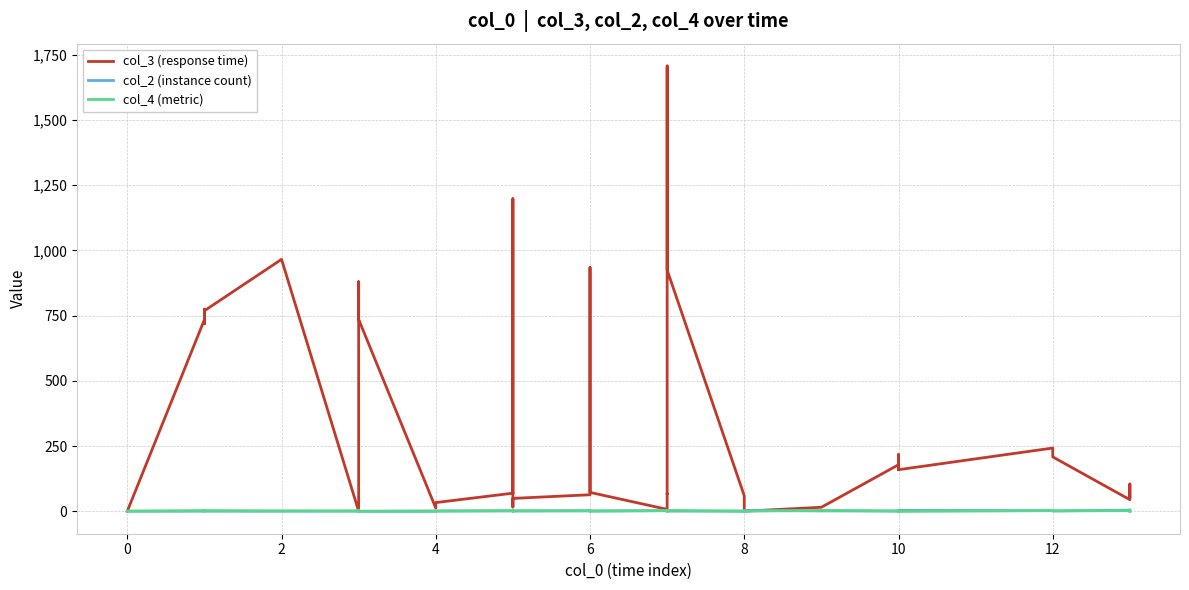

Reading right to left, transcribe all the data shown in this chart.

col_3 (response time): 56	68	105	45	209	243	160	218	160	179	16	1	1	60	925	1707	67	68	8	73	935	64	50	17	1198	961	68	70	34	13	736	757	880	1	966	769	719	775	735	1
col_2 (instance count): 5	3	5	5	2	3	4	2	3	2	2	4	4	2	1	1	4	3	3	2	1	3	2	3	1	1	2	2	2	2	1	1	1	2	1	1	1	1	1	1
col_4 (metric): 0	3	1	3	2	3	0	4	0	1	4	1	1	0	4	0	1	1	3	1	1	2	2	1	0	1	2	3	1	0	0	5	1	1	2	3	1	2	3	1